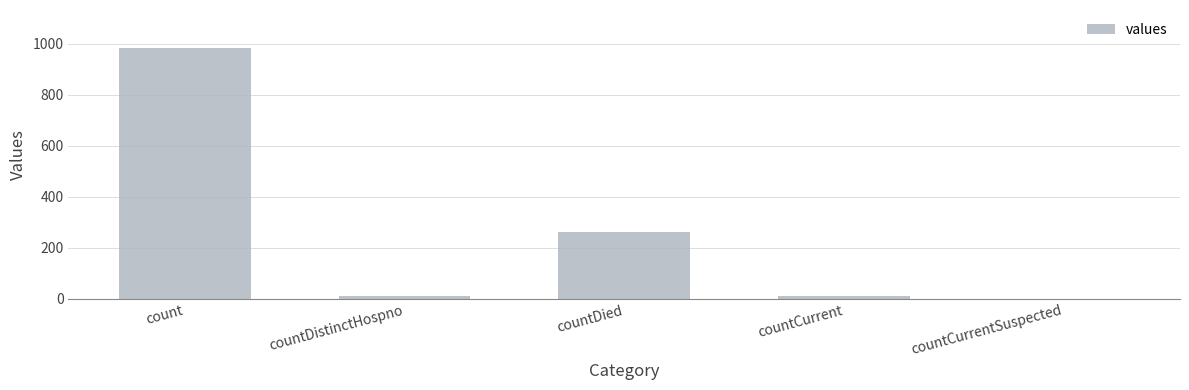

At which label is the value closest to 492?

countDied